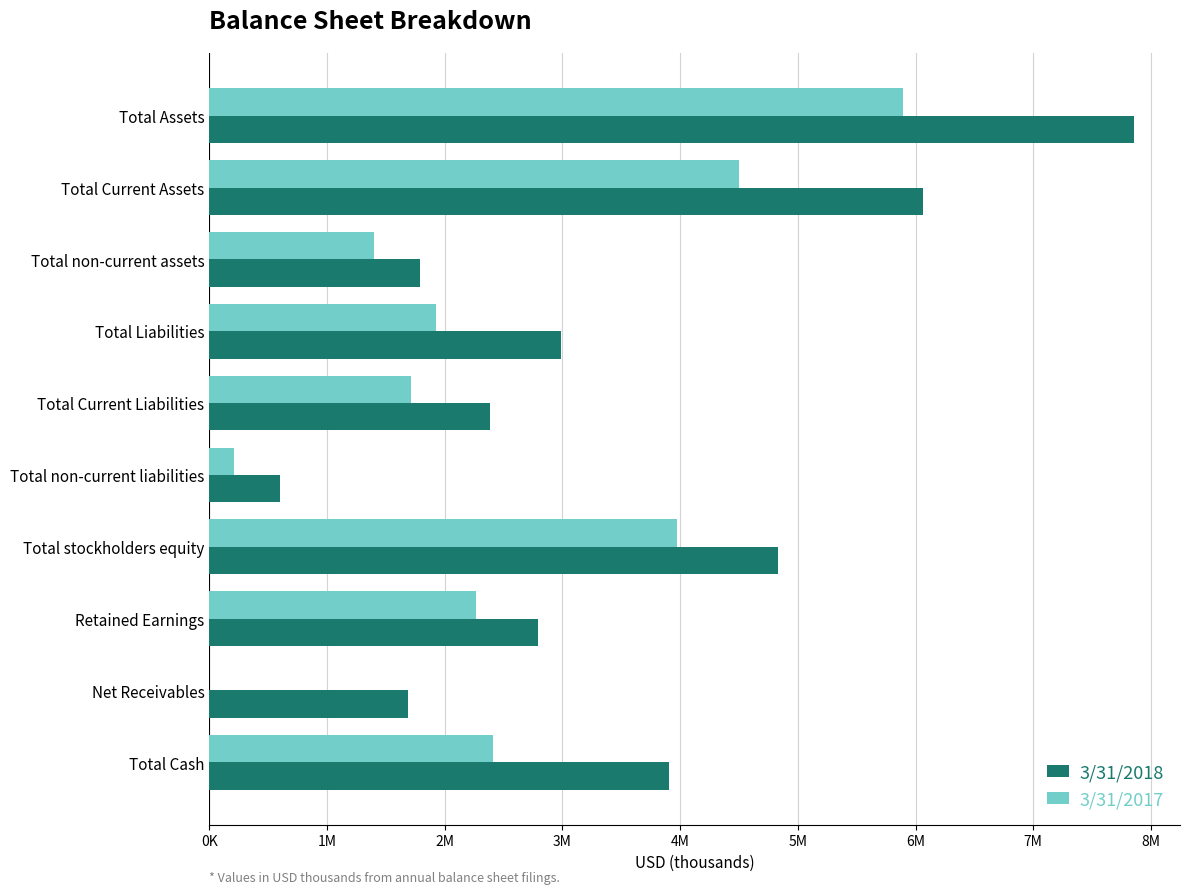

What are all the series names shown in the legend?

3/31/2018, 3/31/2017